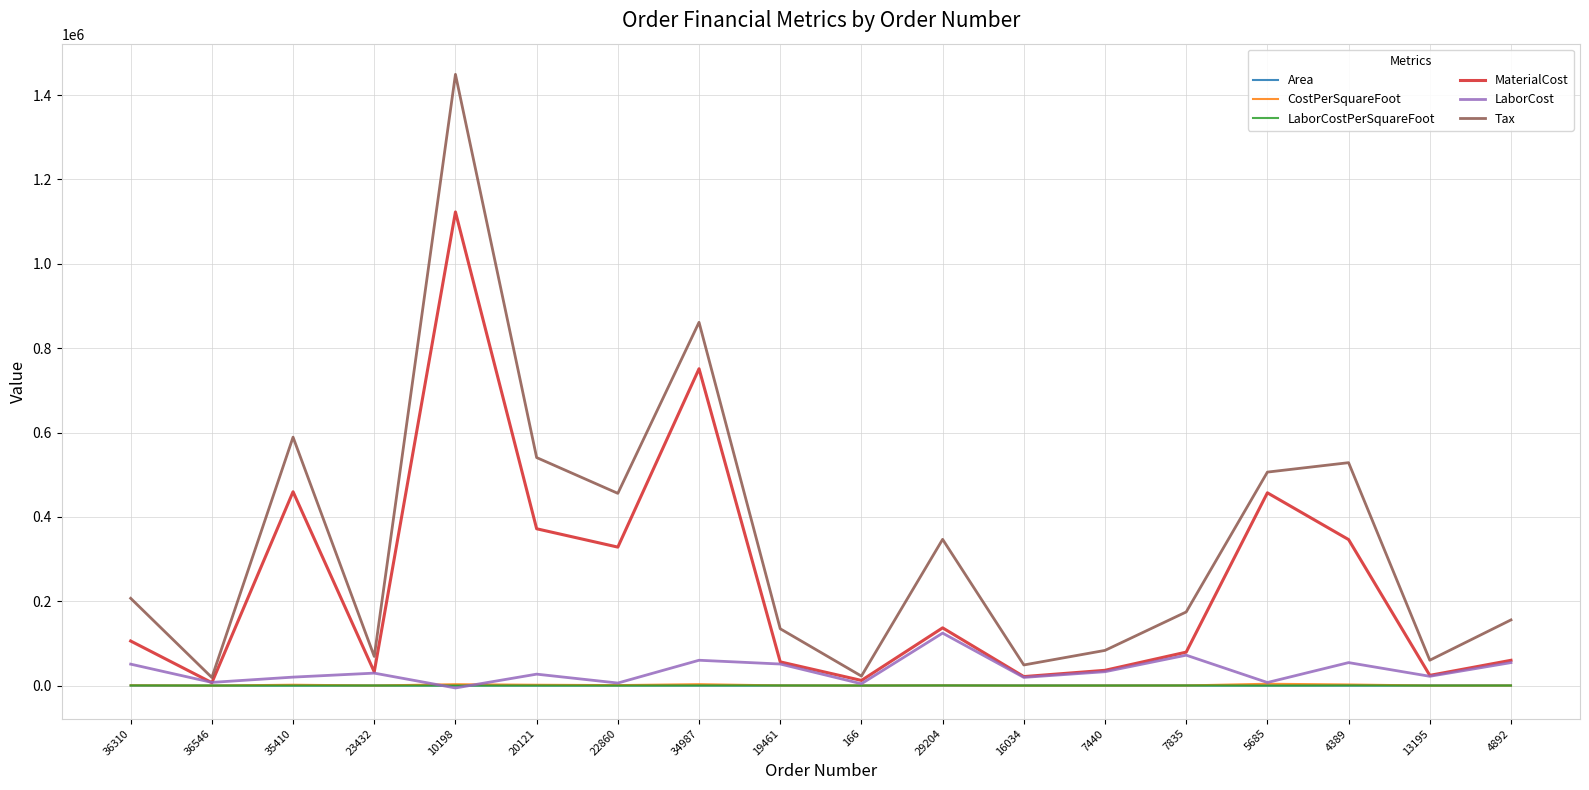

Which series has the largest total across all categories?

Tax